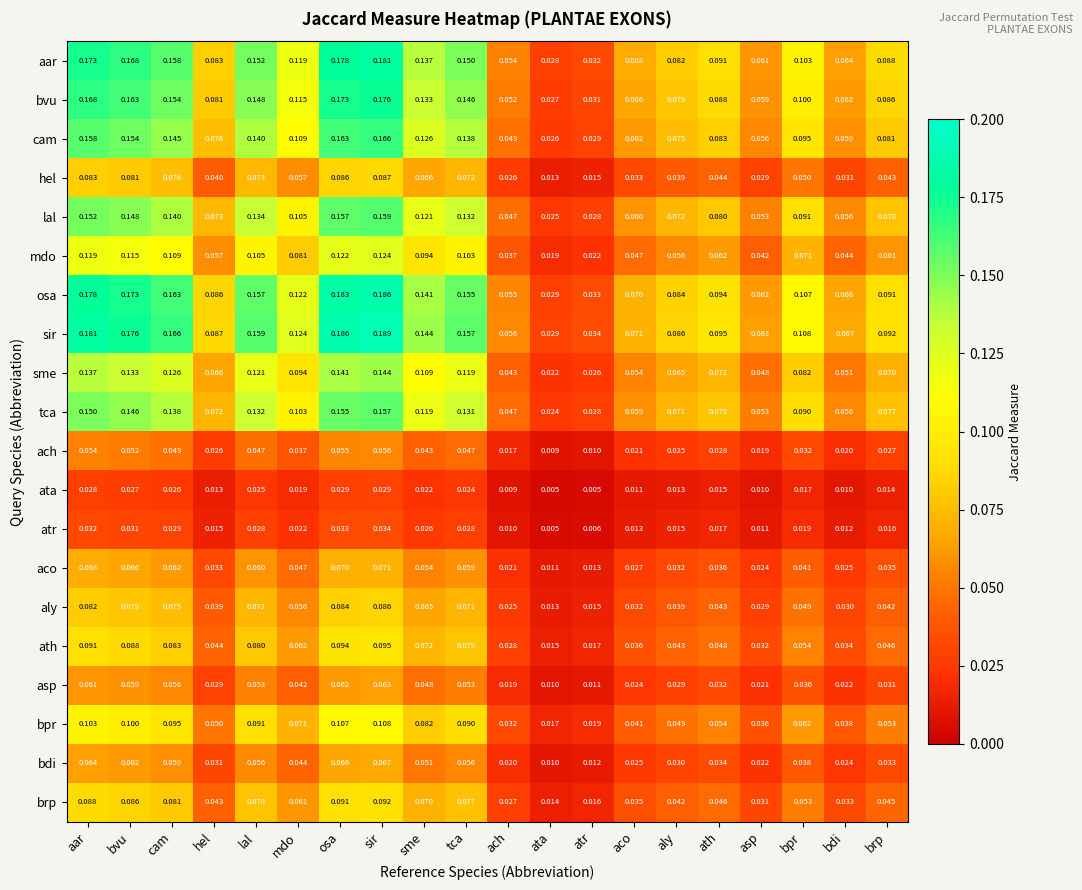

Rank the series by their maximum value, from lowest to highest.

ata, atr, ach, asp, bdi, aco, aly, hel, brp, ath, bpr, mdo, sme, tca, lal, cam, bvu, aar, osa, sir